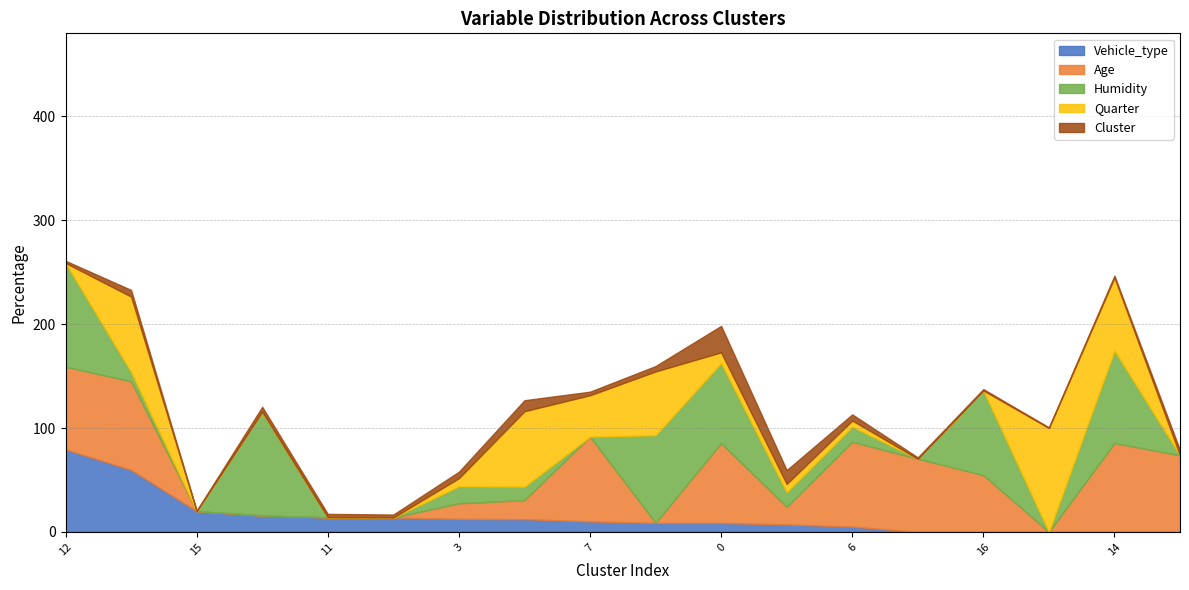

Which series has the largest range (max minus min)?

Humidity